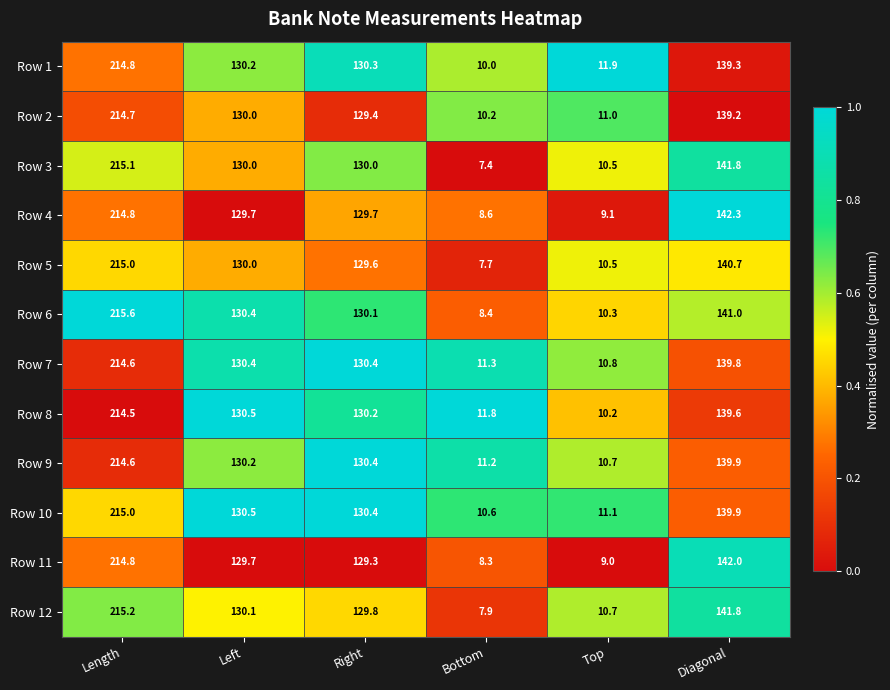

What is the difference between the highest and lowest values at Bottom?

4.4